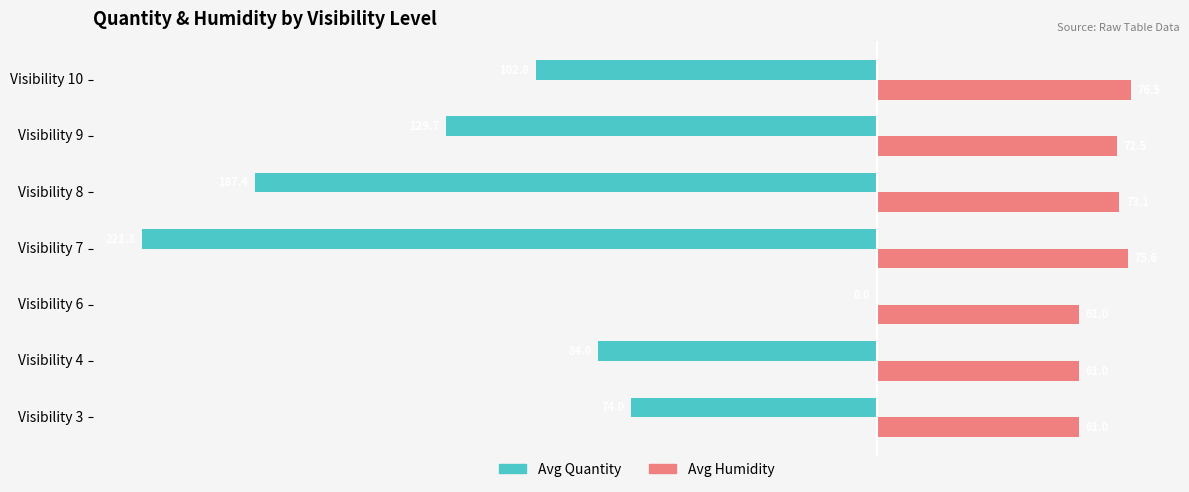

At which label does Avg Quantity reach its peak?

Visibility 6